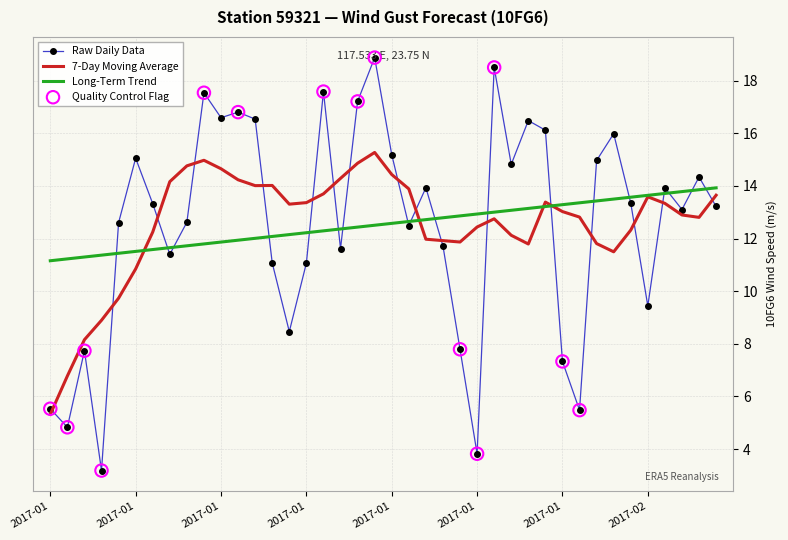

Which series has the largest range (max minus min)?

Raw Daily Data